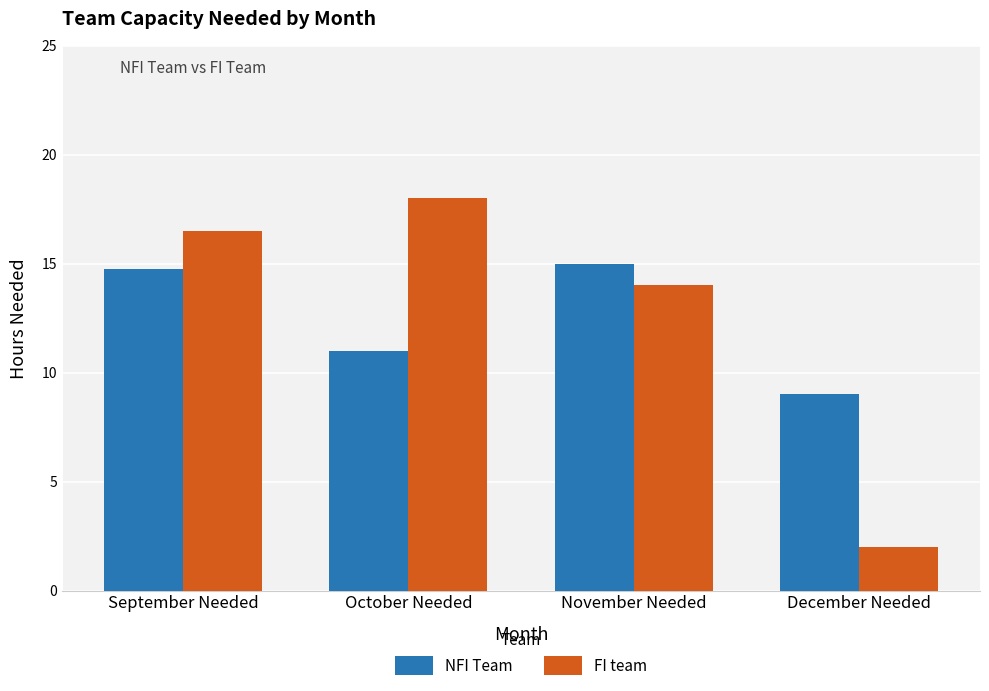

At how many categories does at least one series exceed 5?

4